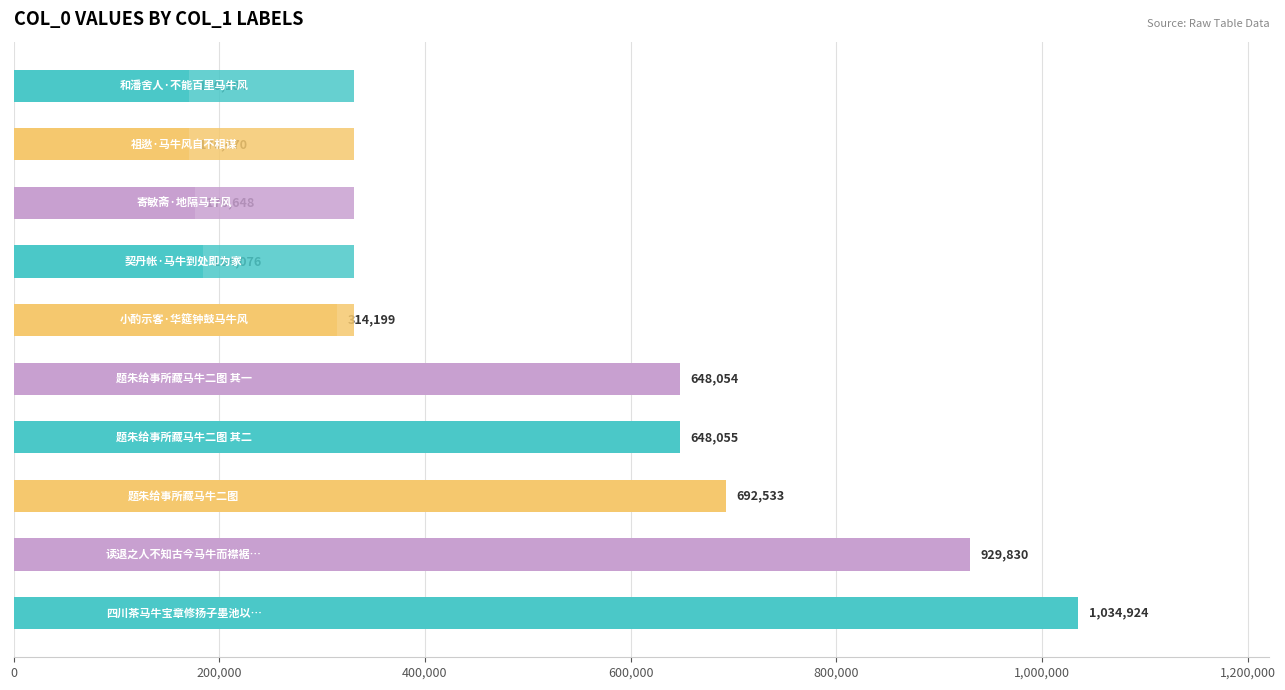

How many categories are shown in the chart?

10